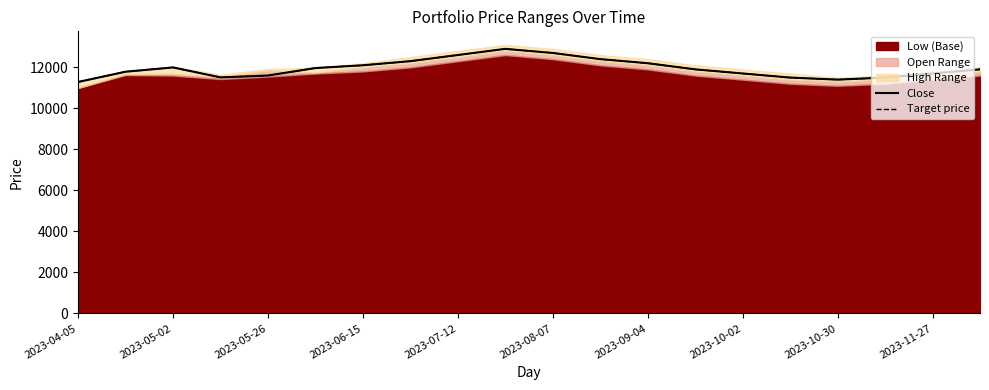

How many interior local peaks does the Close series have?

2